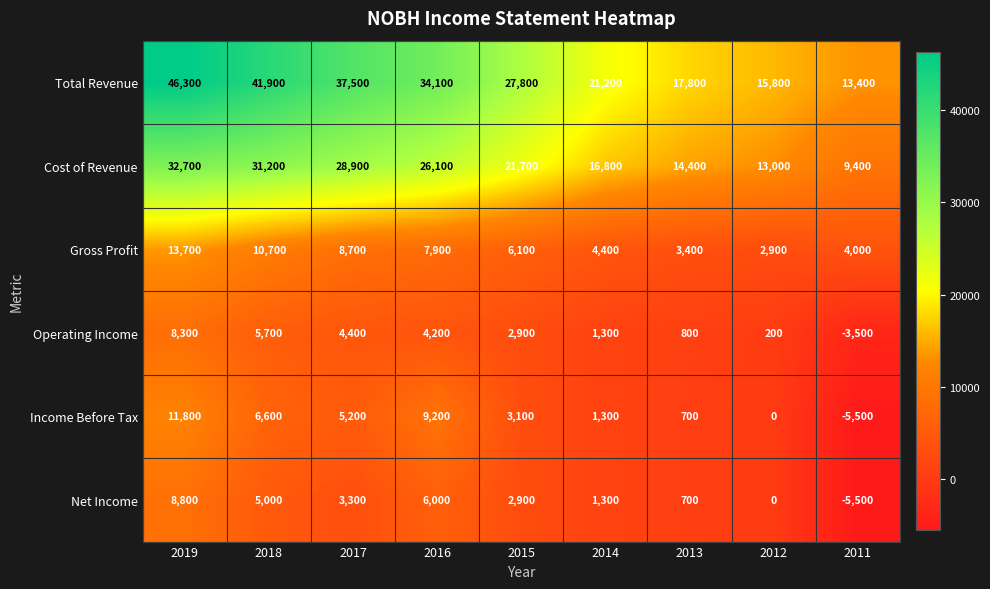

What is the smallest value displayed?

-5500